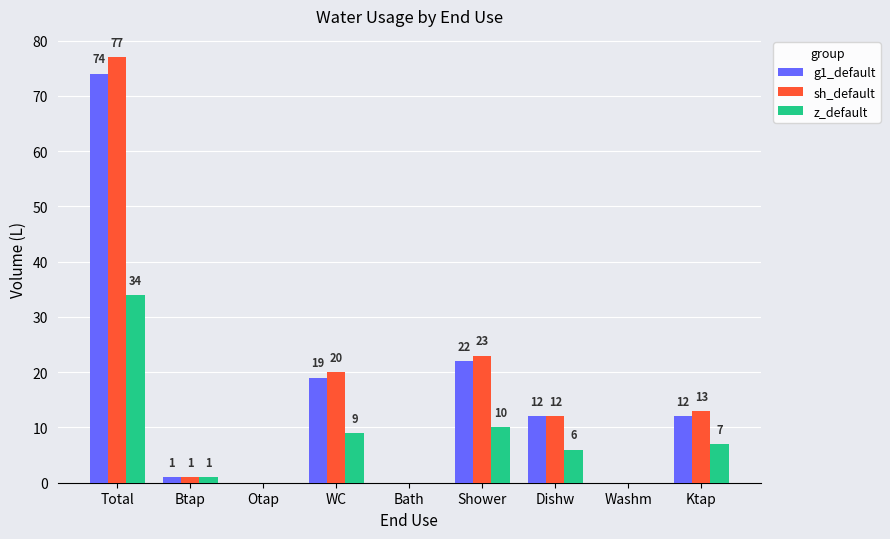

Are the bars horizontal?

No